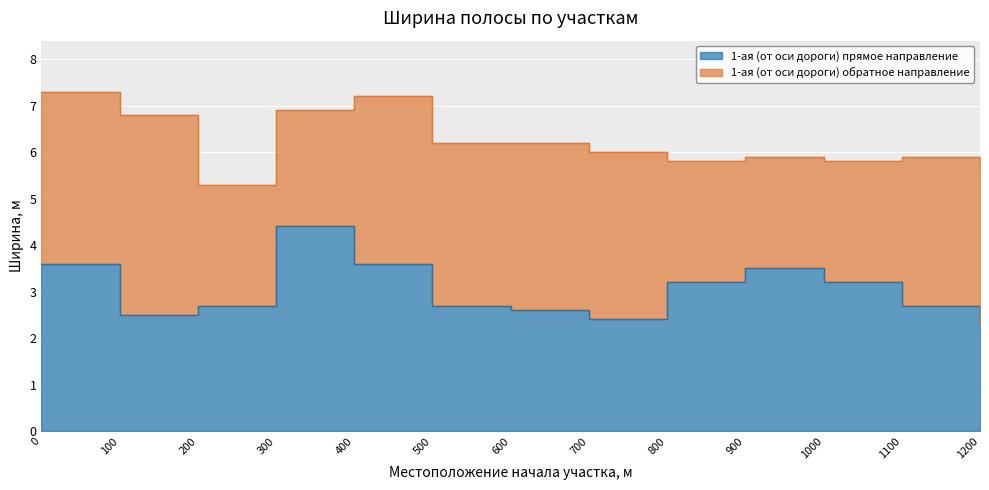

Rank the categories by value from lowest to highest.

1200, 700, 100, 600, 200, 500, 1100, 800, 1000, 900, 0, 400, 300